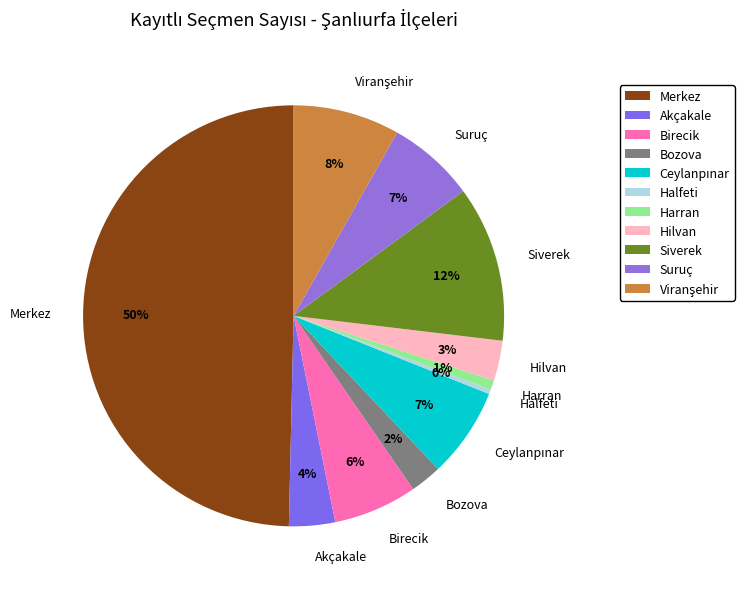

Is it true that Halfeti is 0% of the pie?

True